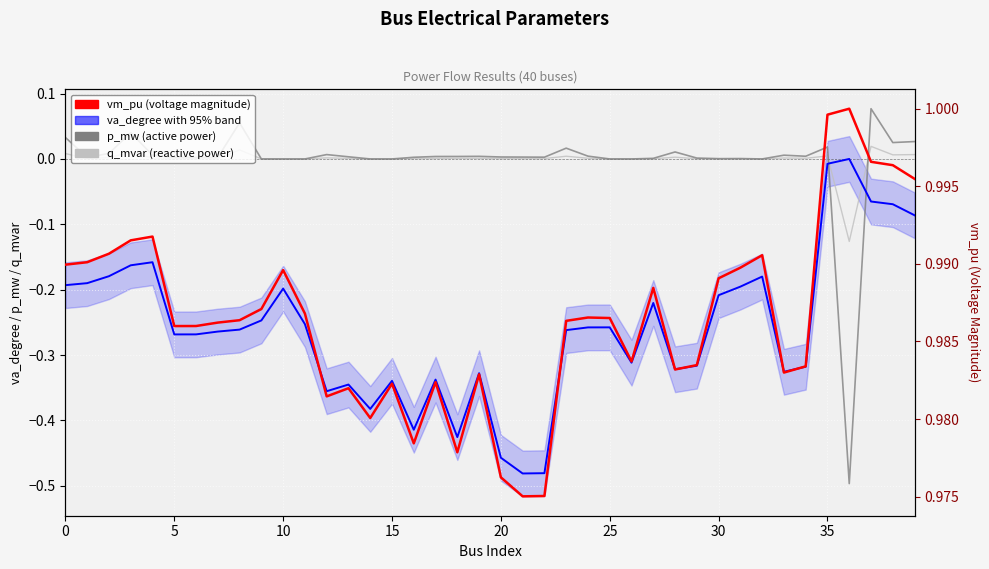

What is the sum of the va_degree (voltage angle) values at 16 and 37?

-0.5